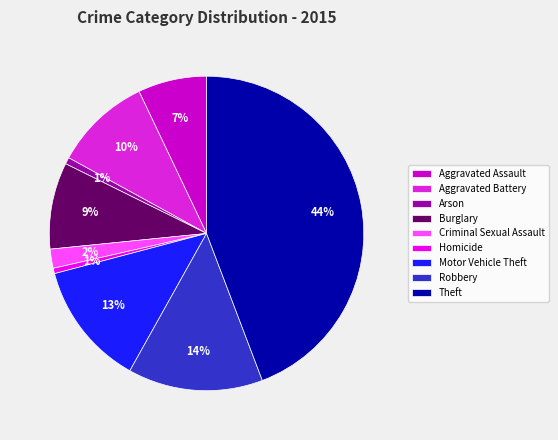

To the nearest percent, what portion does Aggravated Assault represent?

7%